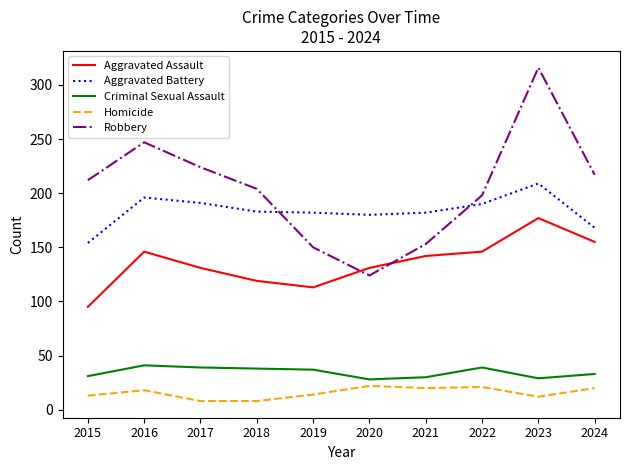

True or false: Aggravated Battery has a value of 191 at 2017.

True